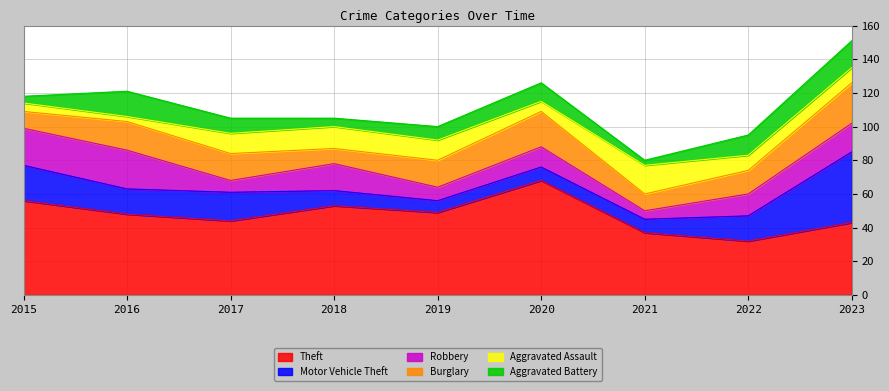

Where is the first local minimum for Burglary?

2018